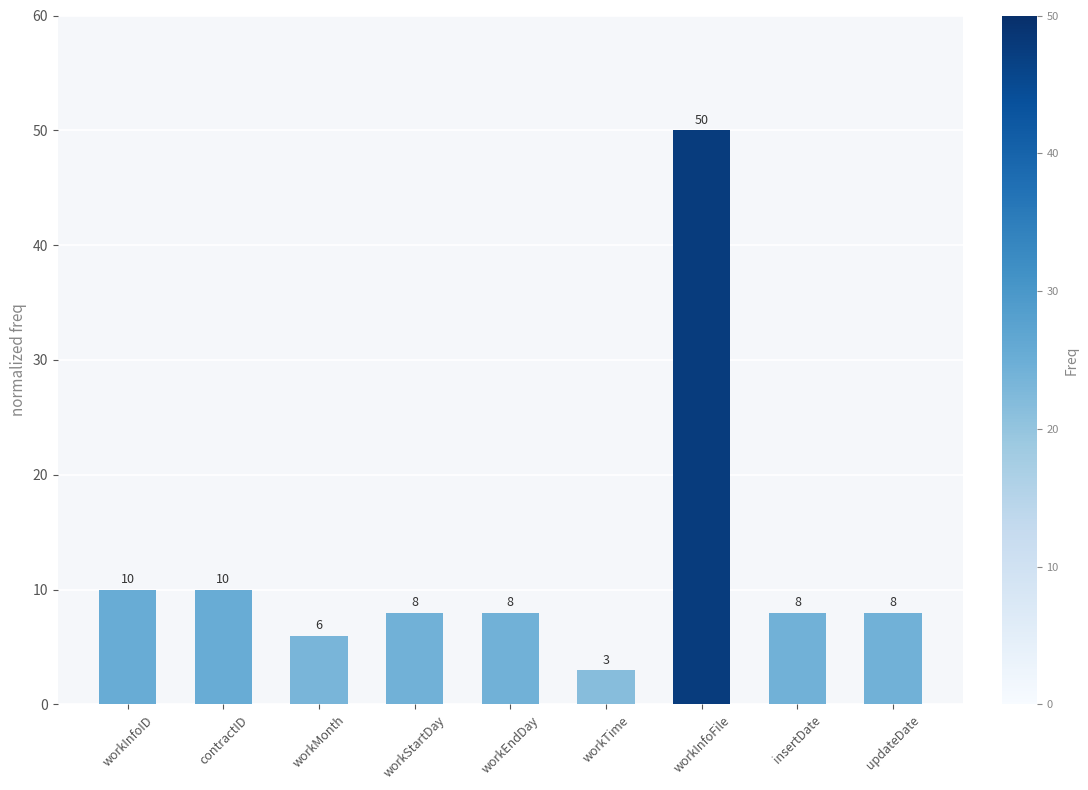

What is the average value?

12